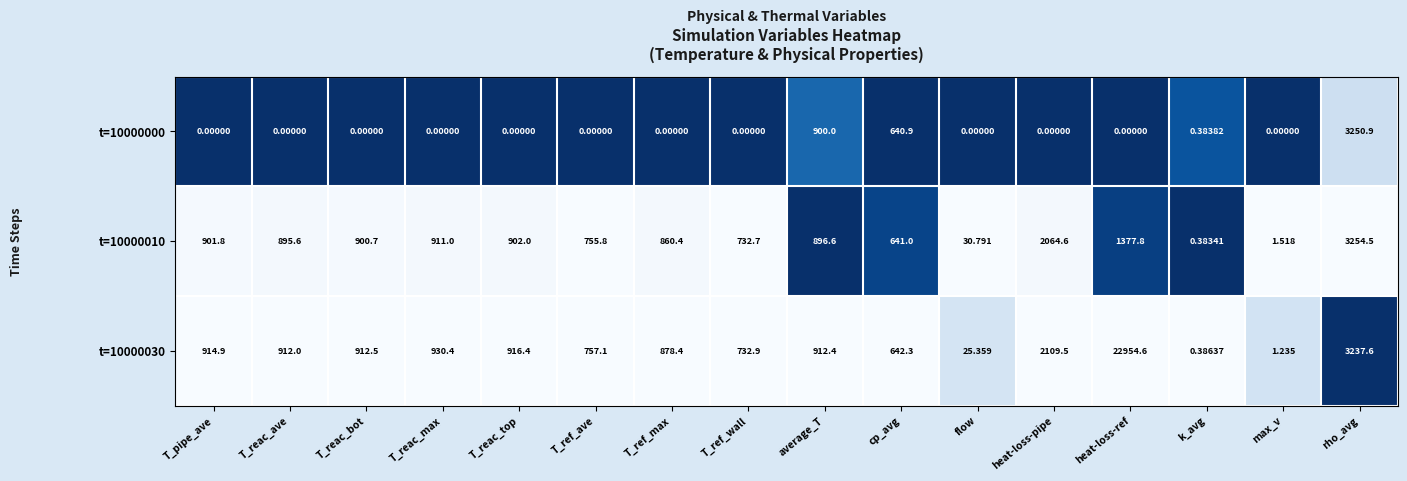

How many series are shown in this chart?

3